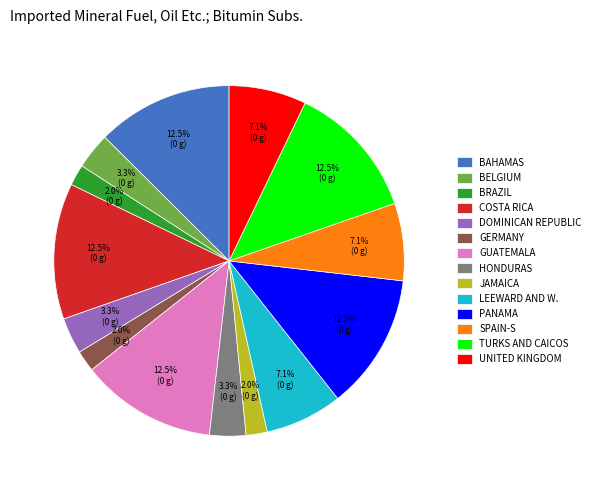

Does any single category account for the majority?

No